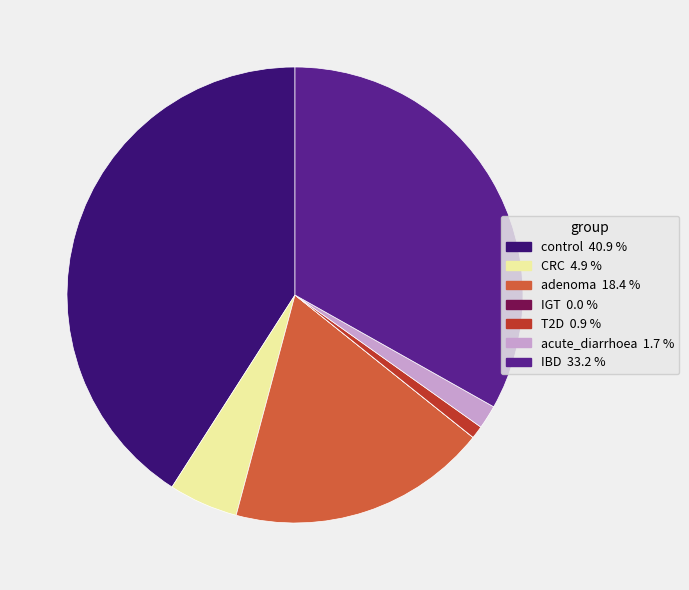

Do T2D and IBD together represent more than half of the pie?

No